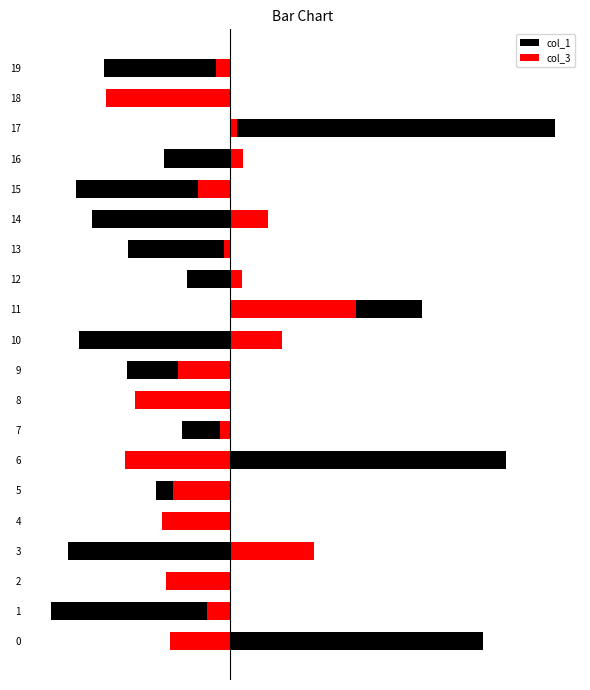

At which label does col_3 reach its minimum?

18